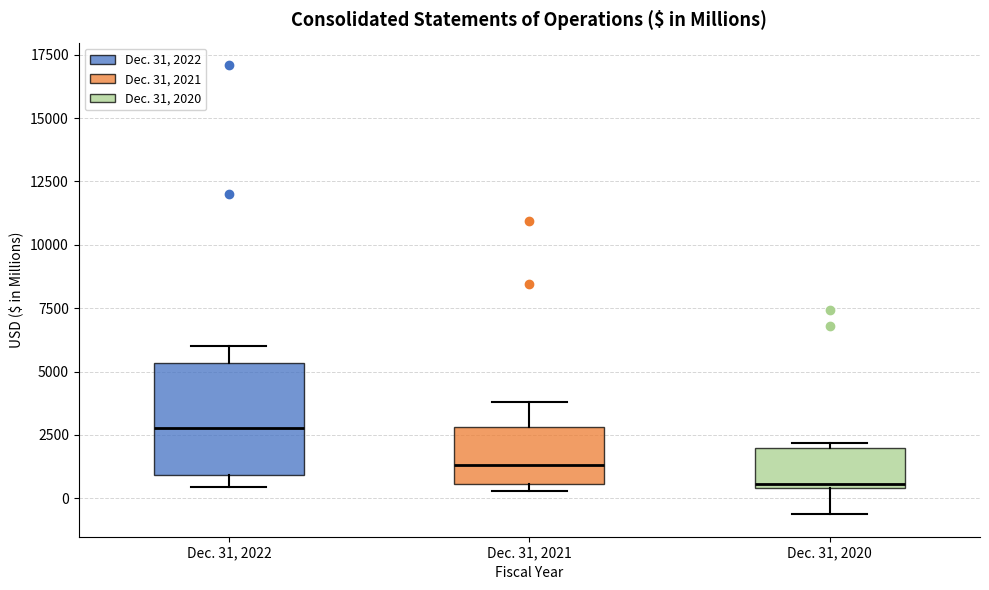

Where is the upper edge of the box for Dec. 31, 2021 on the y-axis? The values are not printed on the chart, so give them approximately, as read against the axis.

3000